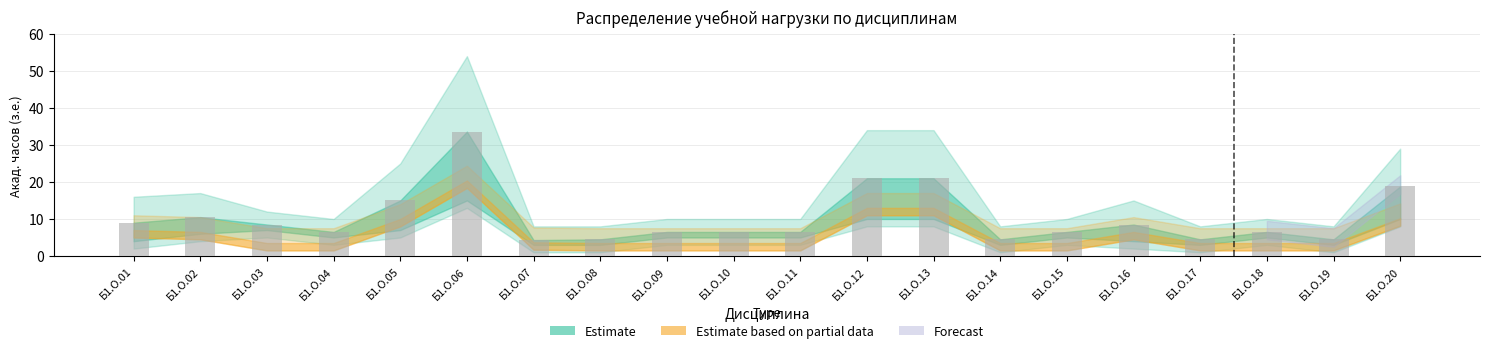

What is the value of the 4th bar from the left?

6.5